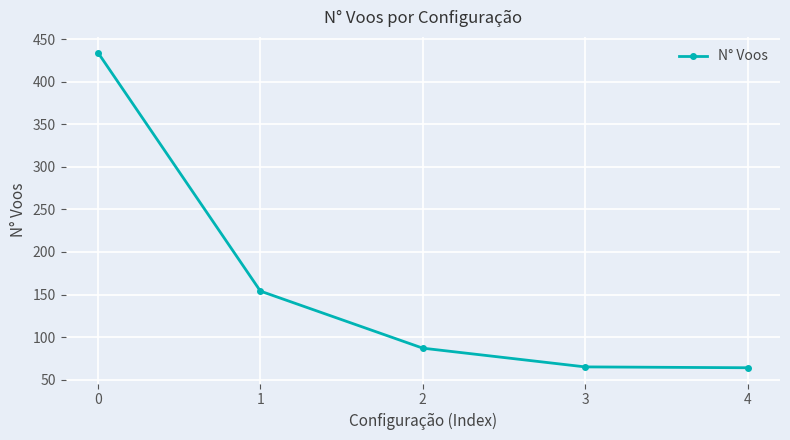

The value at 2 is 135. True or false?

False